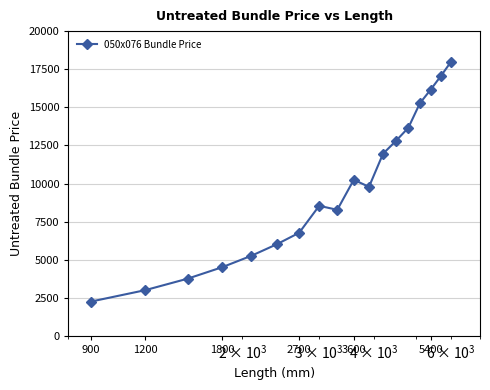

What is the value of the 8th point from the left?

8541.8